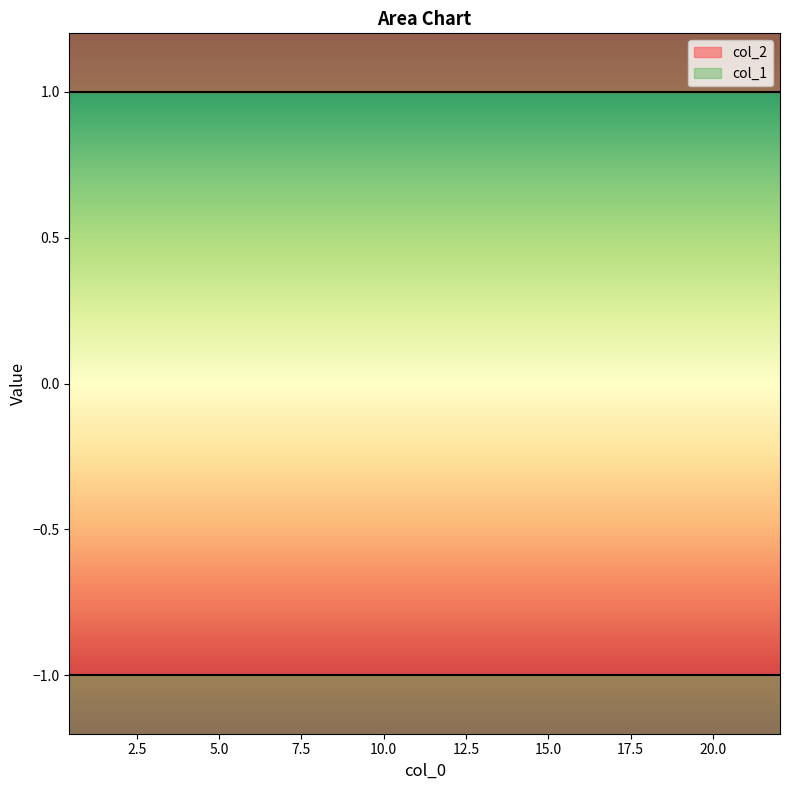

What position from the right is 10.71743?

6